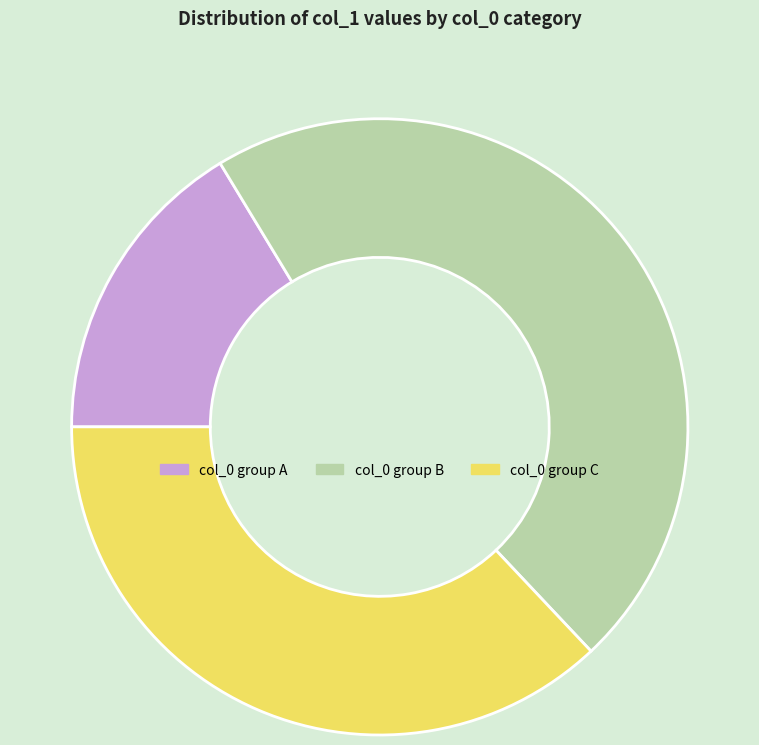

Which category has the biggest portion of the pie?

col_0 group B